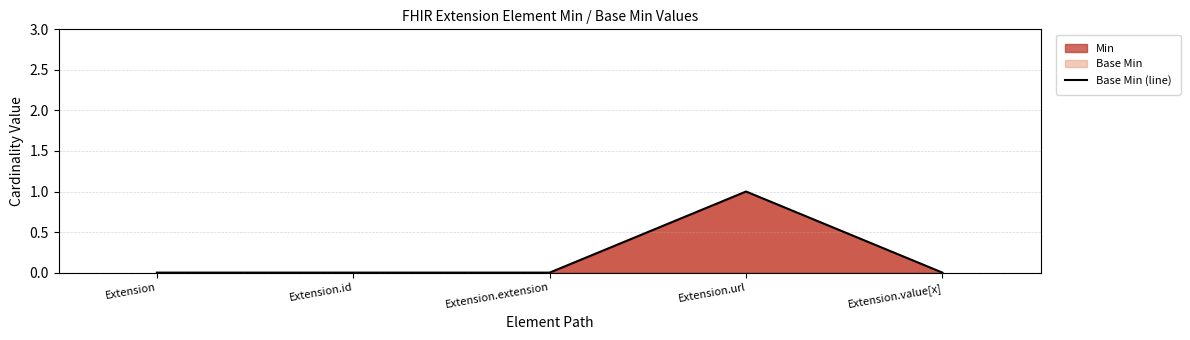

What is the difference between the maximum and minimum values?

1